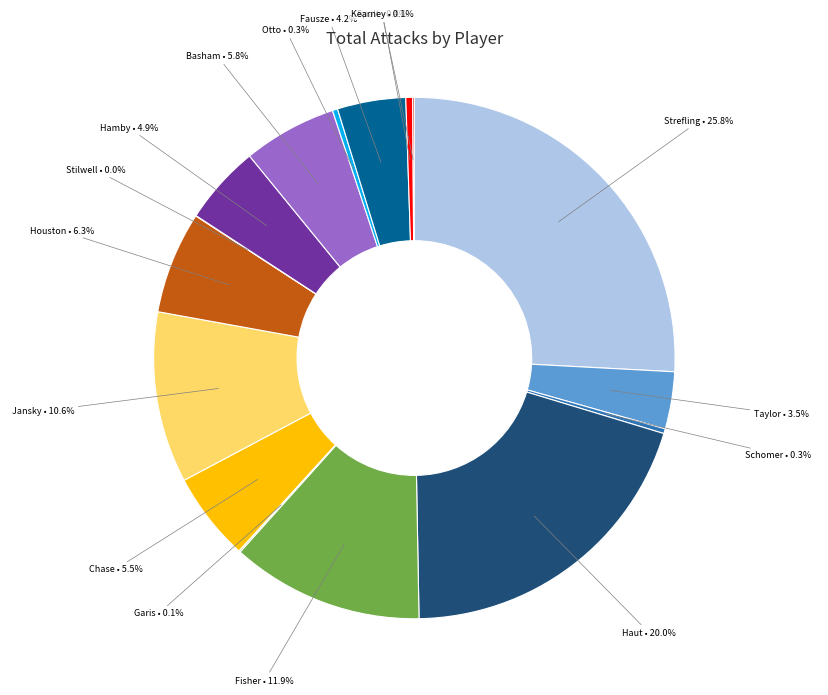

Is there any slice that represents more than half of the pie?

No